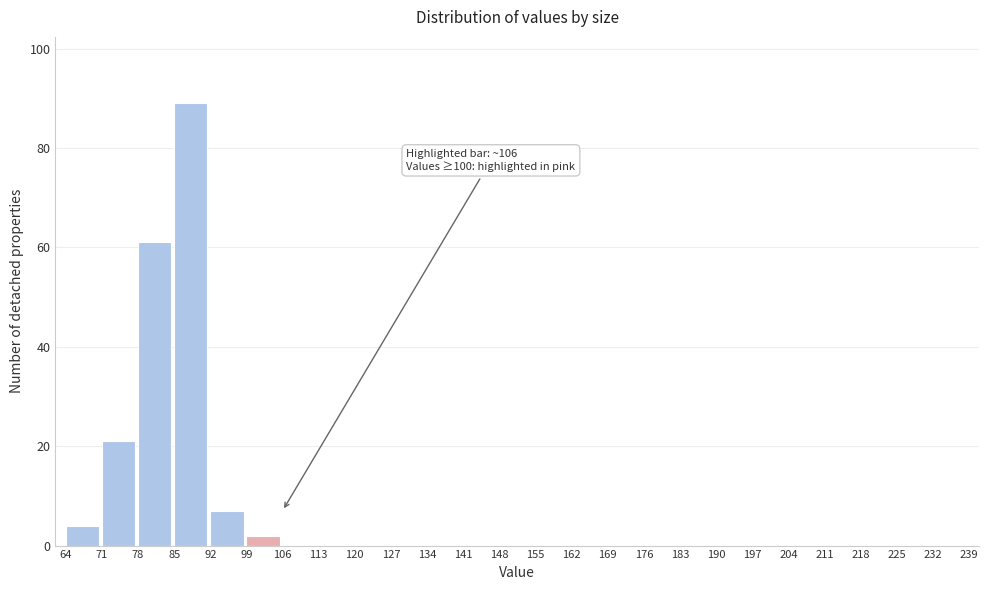

Which range on the x-axis has the tallest bar?

85 to 92